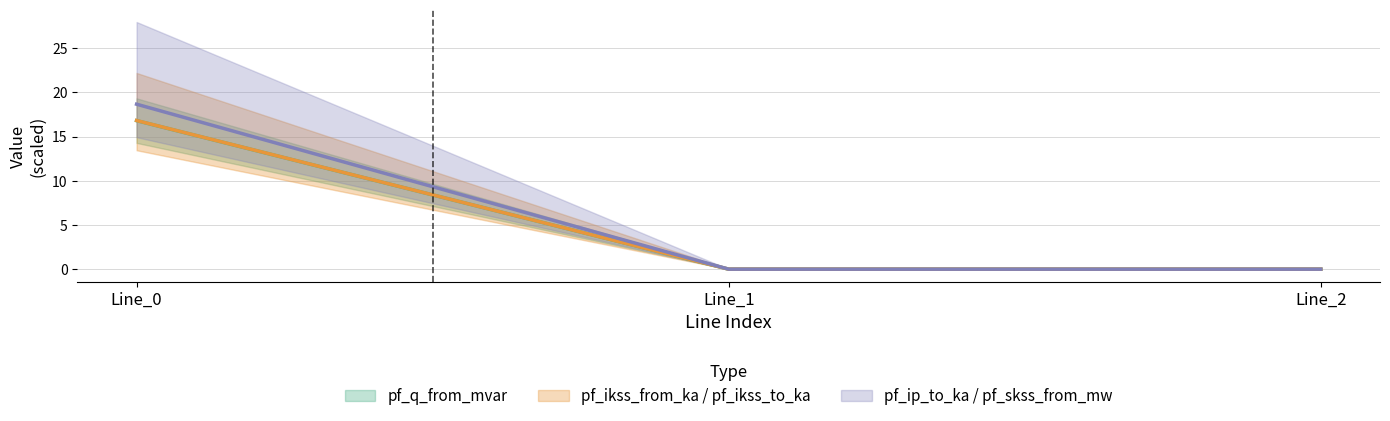

How many data points does each series have?

3